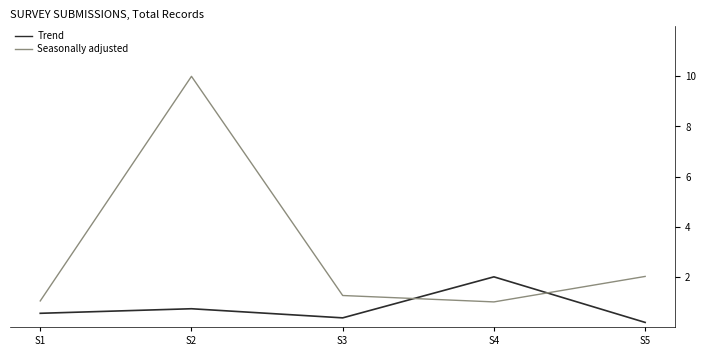

Where is the first local maximum for Seasonally adjusted?

S2